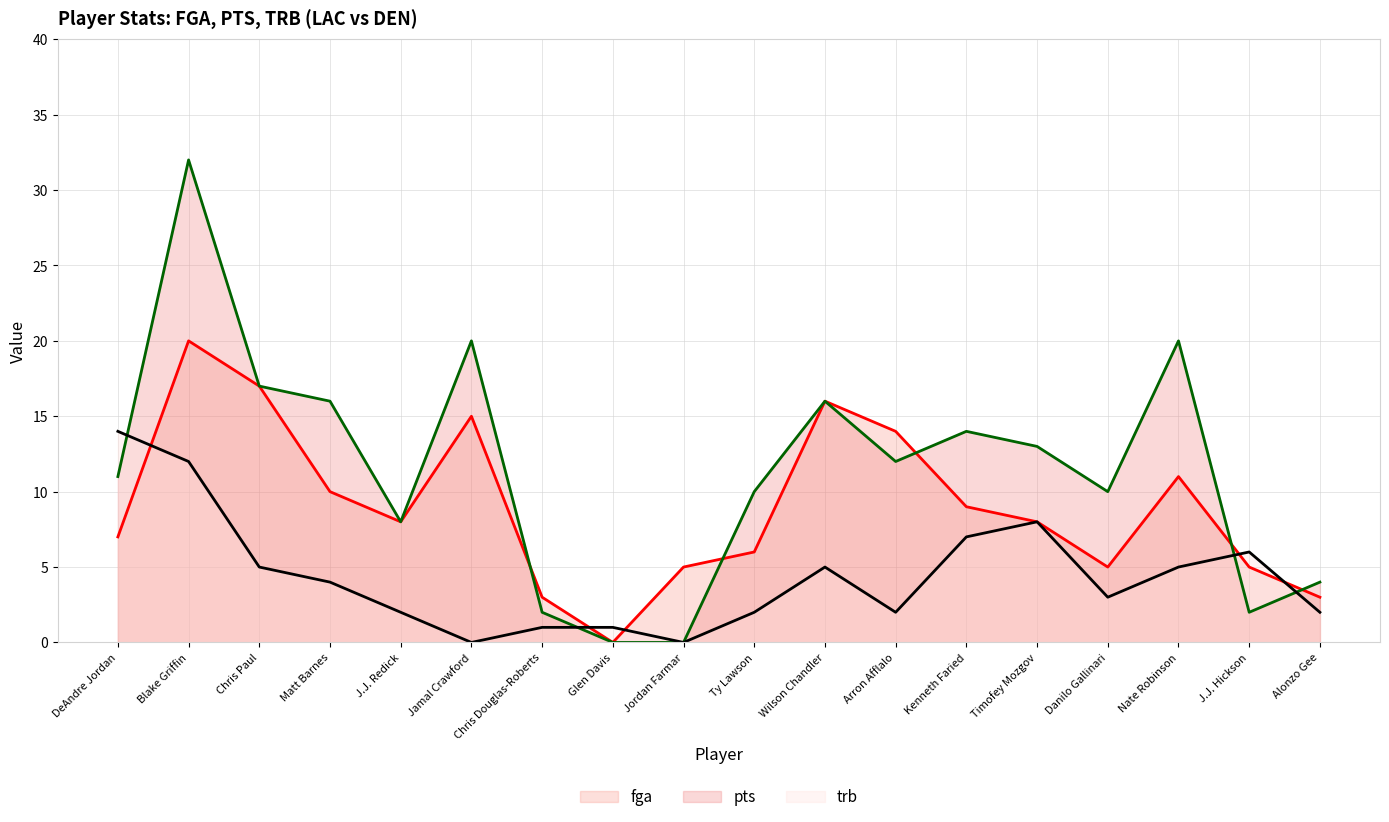

At which category does fga reach its first local valley?

J.J. Redick